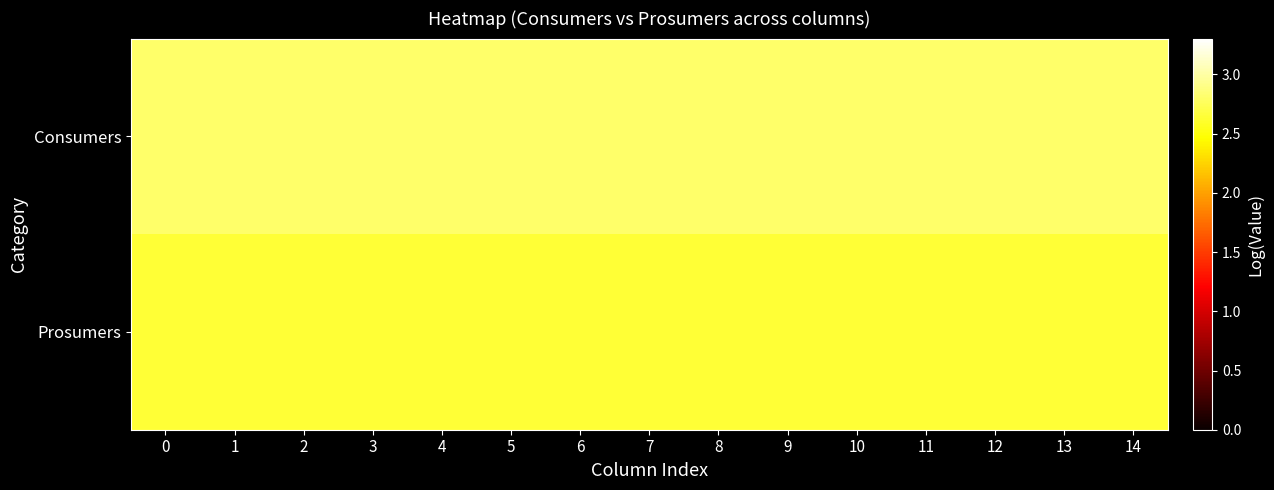

What is the total value across all series at 13?

5.4